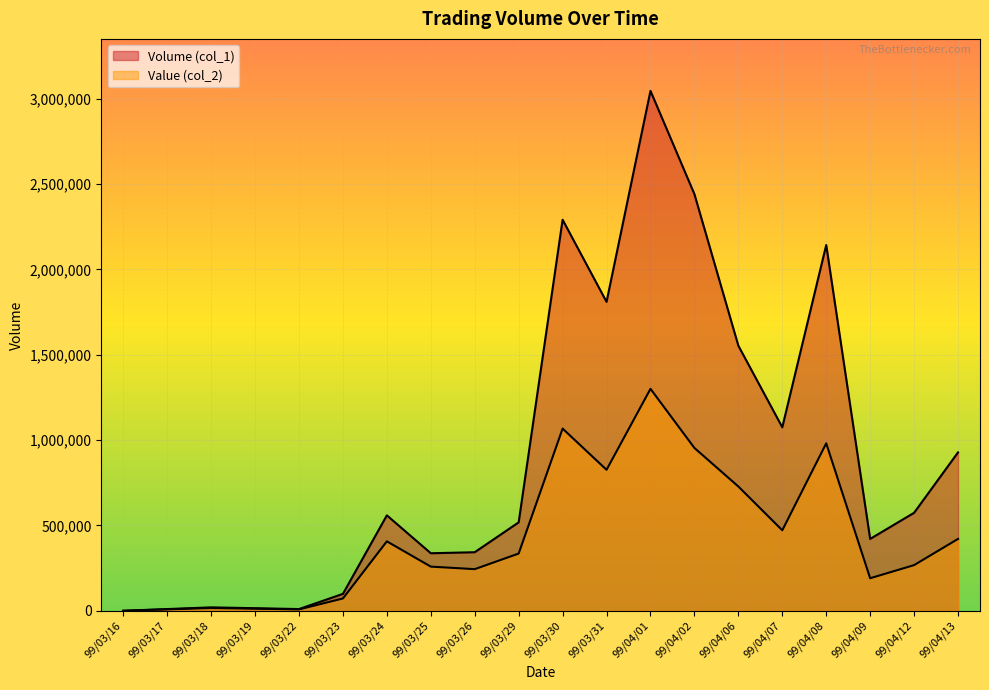

What is the difference between the Volume (col_1) values at 99/03/19 and 99/03/24?

544000